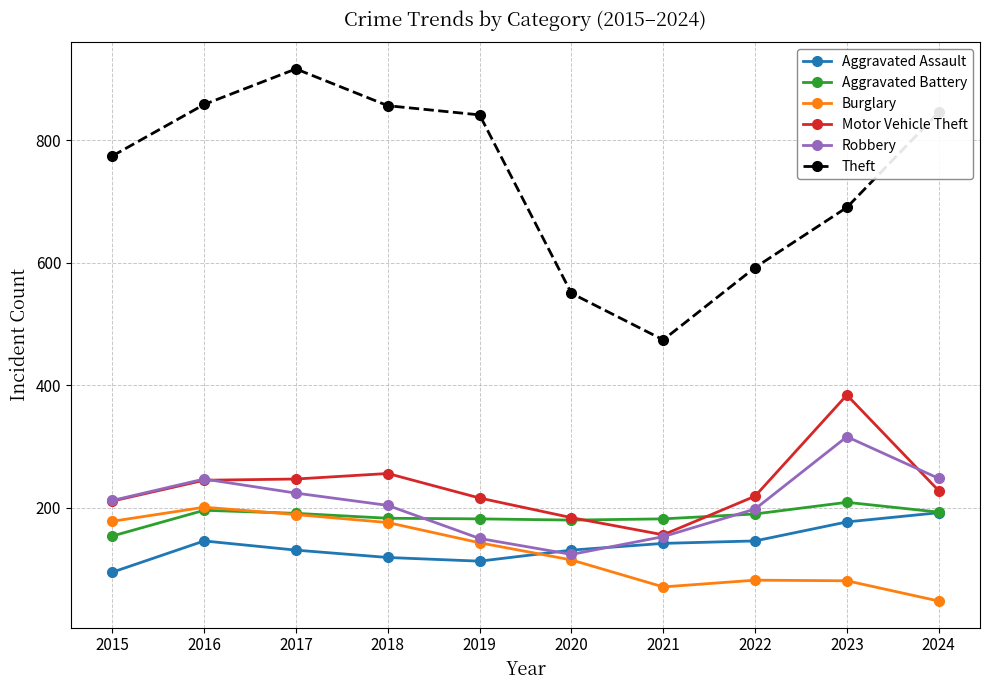

Which series has the widest spread of values?

Theft